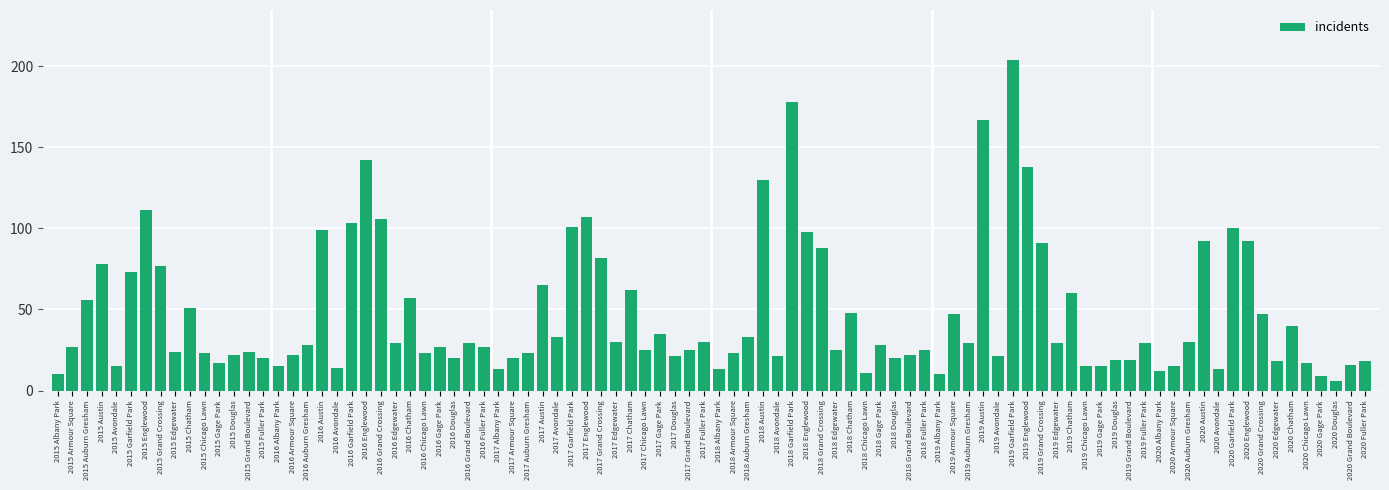

What value does the data have at 2016 Armour Square?

22